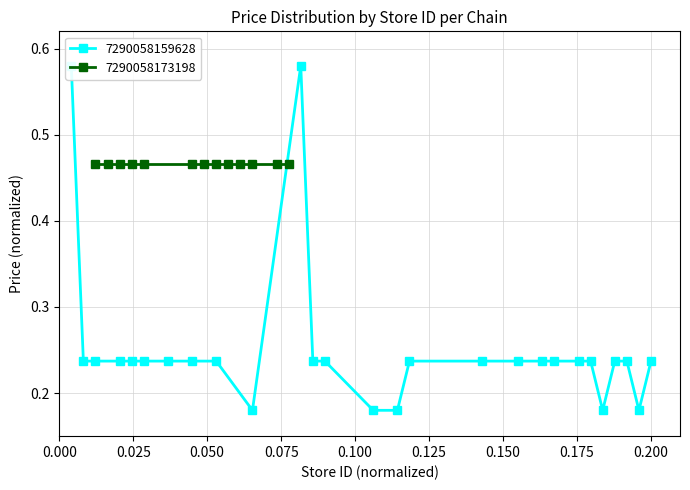

How many points are higher than both their immediate neighbors (excluding endpoints)?

1